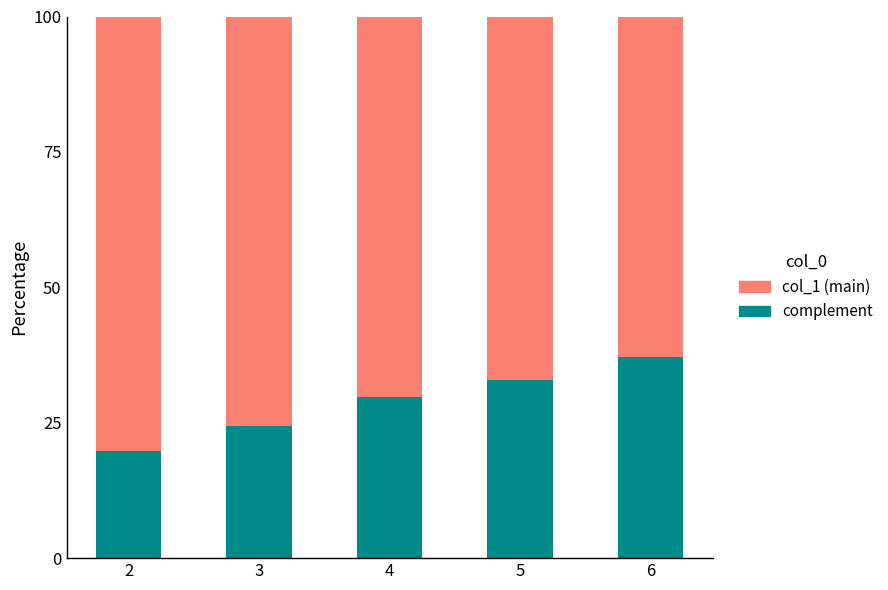

What is the total value across all series at 2?

100.0